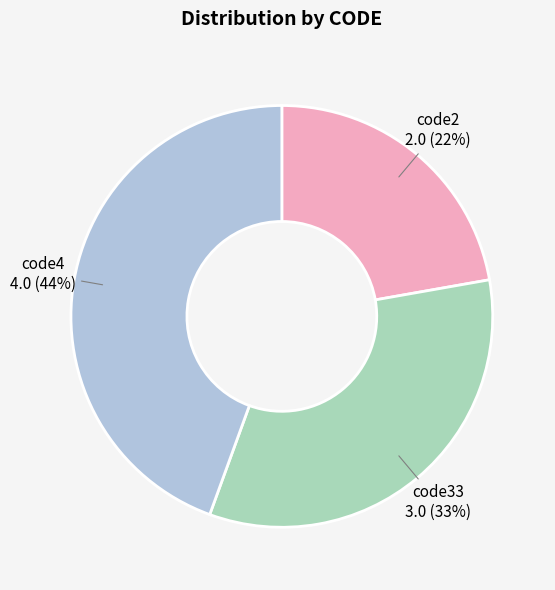

Between code33 and code4, which is larger?

code4